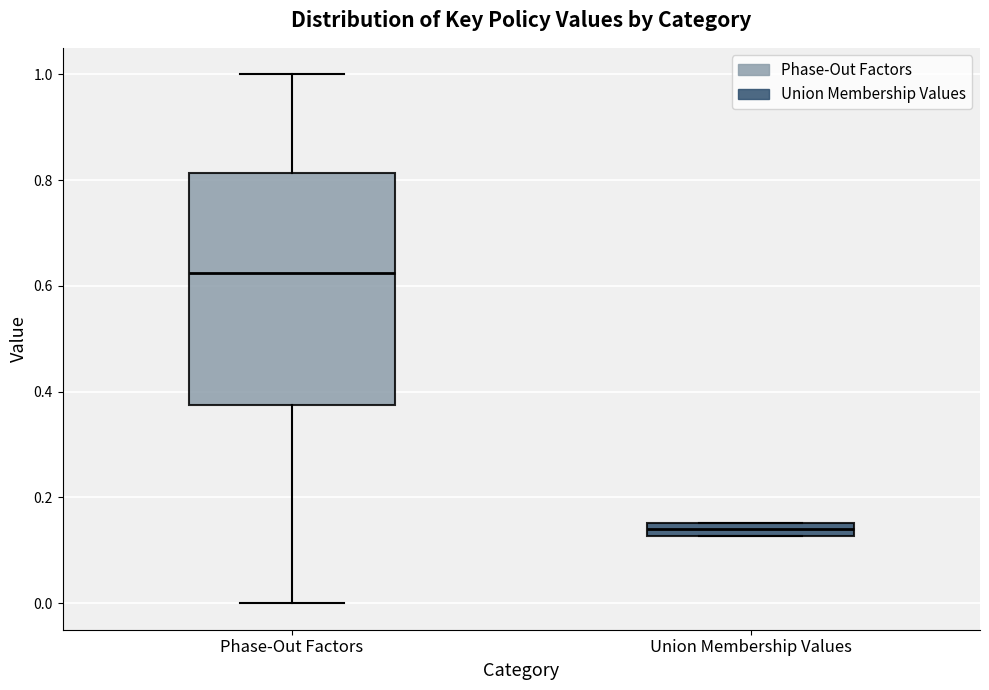

Where is the upper edge of the box for Union Membership Values on the y-axis? The values are not printed on the chart, so give them approximately, as read against the axis.

0.16